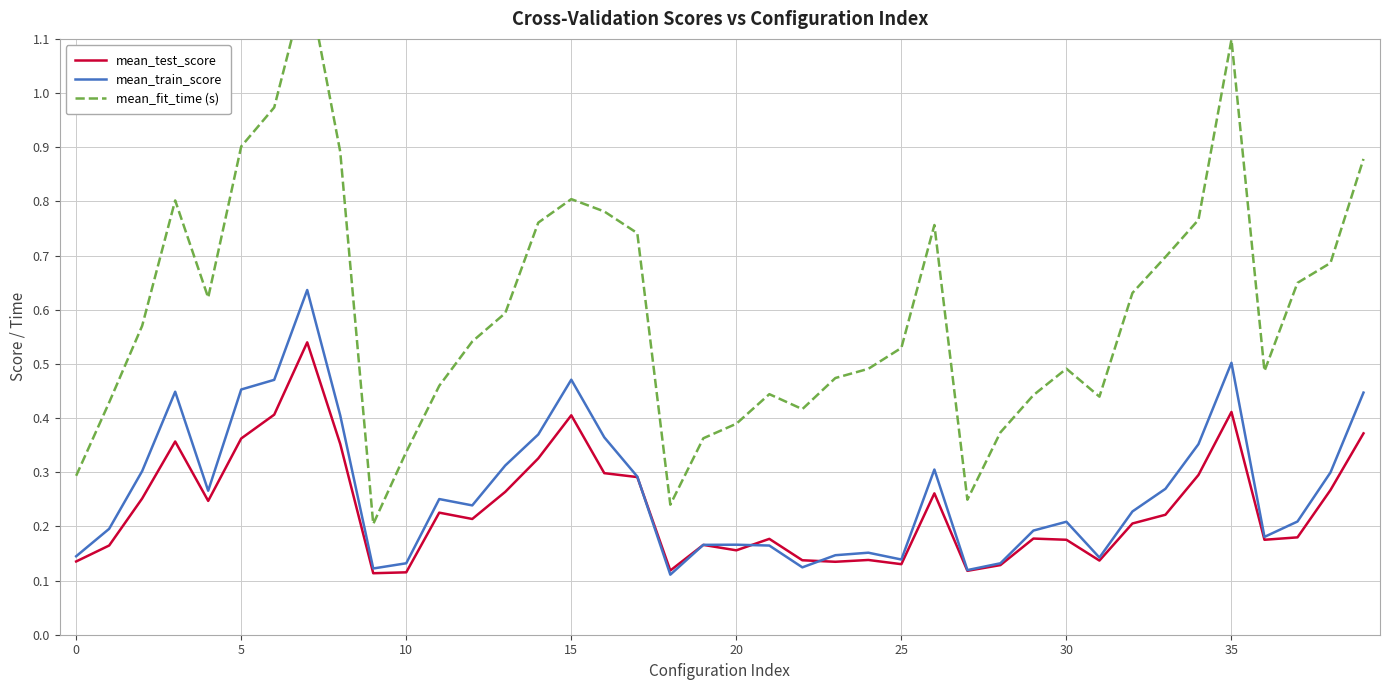

Which series has the largest total across all categories?

mean_fit_time (s)